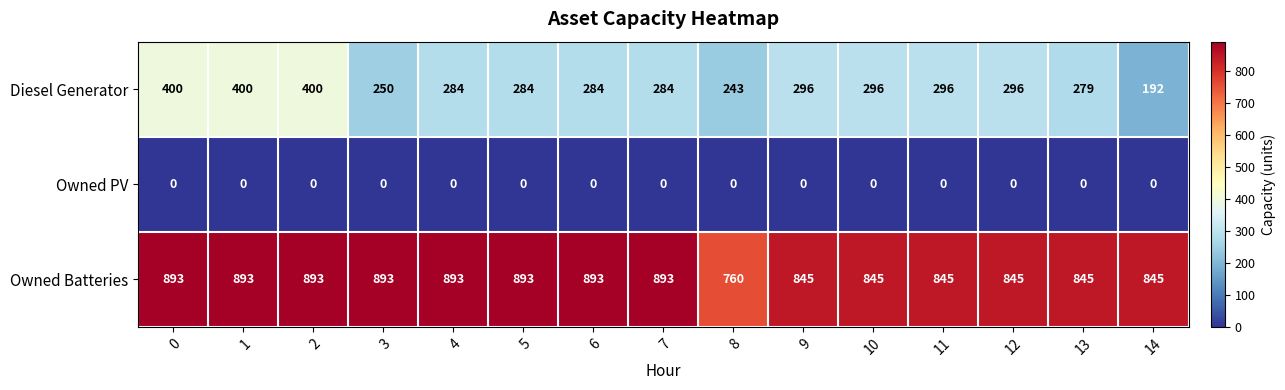

What is the difference between the highest and lowest values at 14?

845